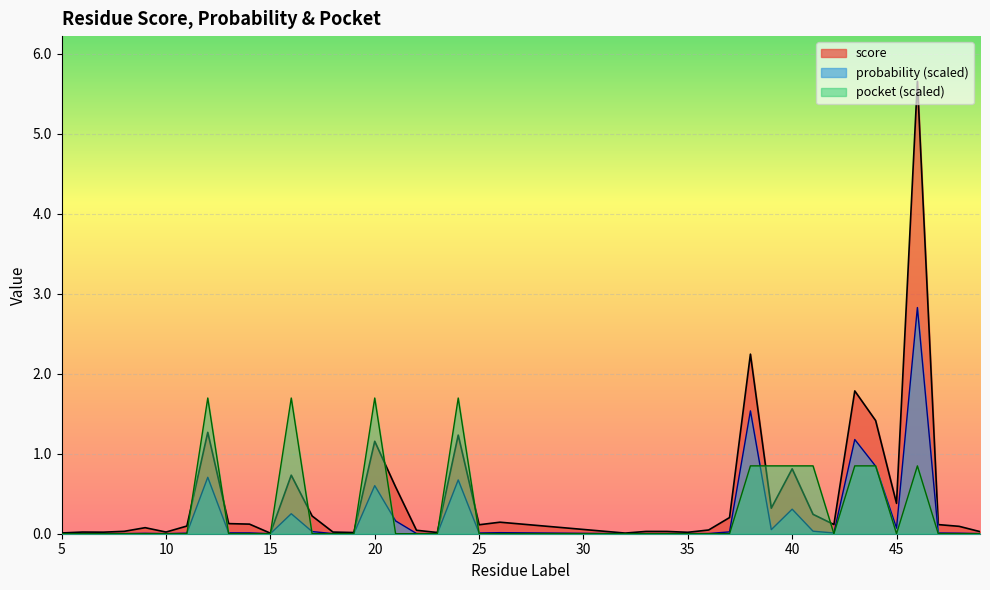

True or false: pocket has a value of -0.7 at 13.

False